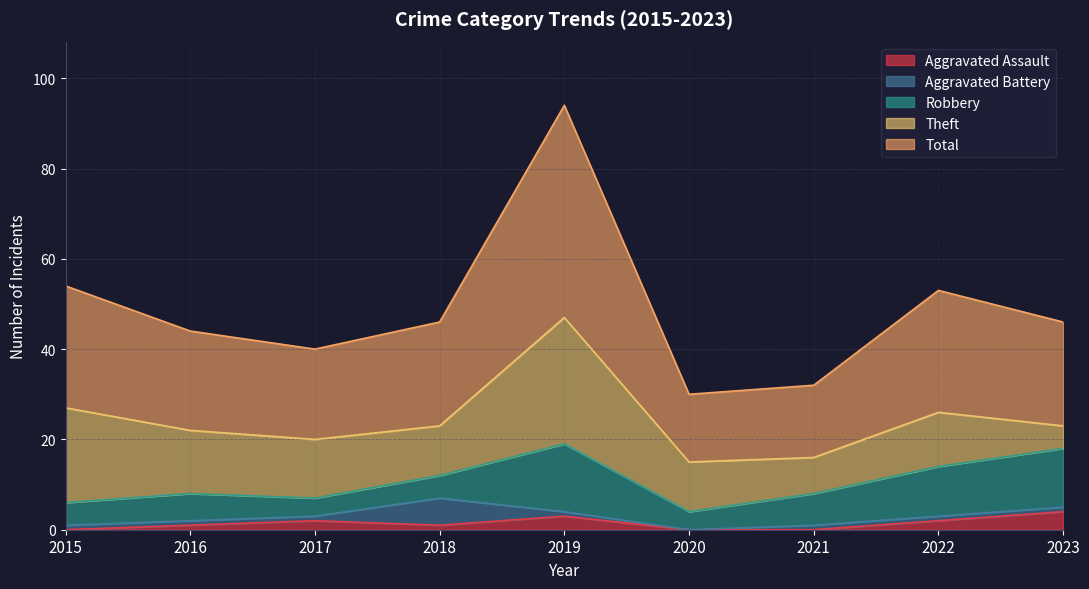

Reading right to left, what are all the values shown in this chart?

Aggravated Assault: 4	2	0	0	3	1	2	1	0
Aggravated Battery: 1	1	1	0	1	6	1	1	1
Robbery: 13	11	7	4	15	5	4	6	5
Theft: 5	12	8	11	28	11	13	14	21
Total: 23	27	16	15	47	23	20	22	27